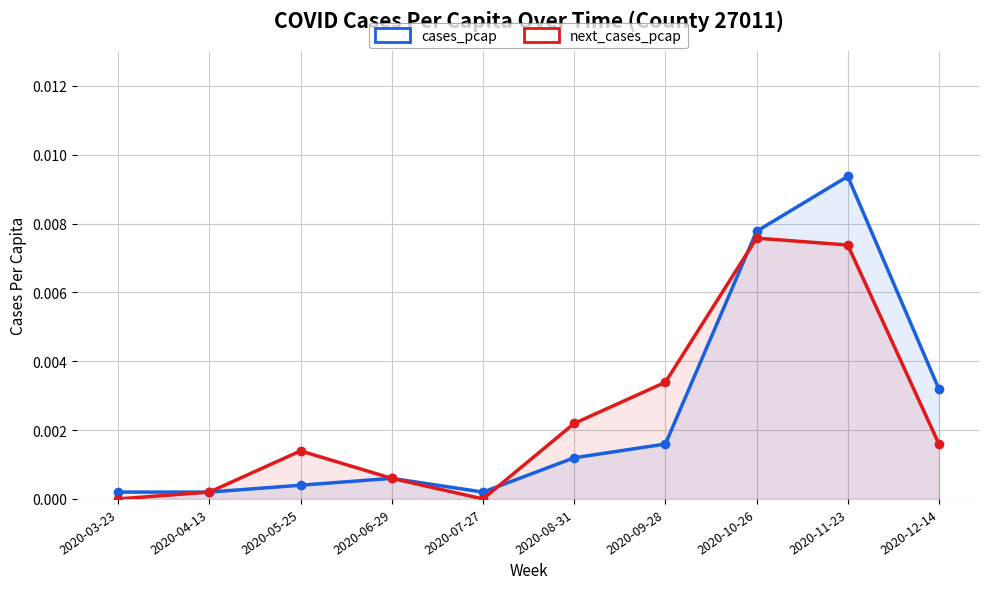

Which category has the lowest value across all series?

2020-03-23